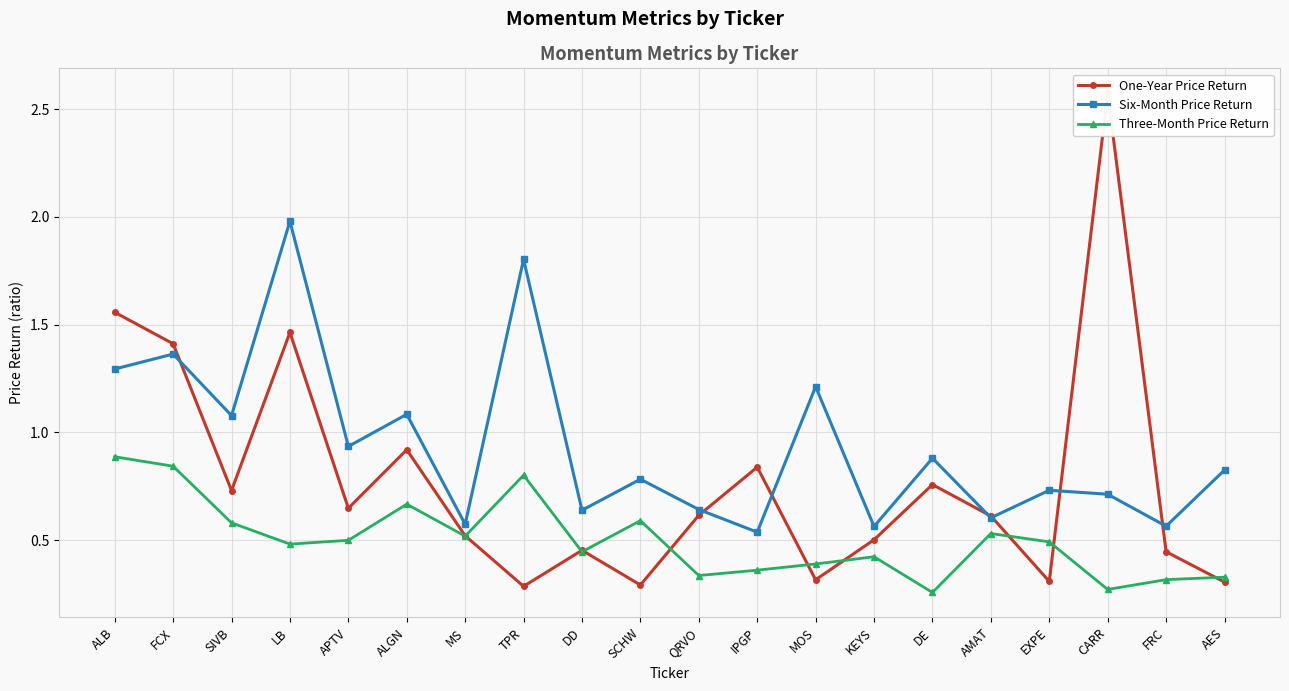

Where is Six-Month Price Return nearest to the value 1?

APTV